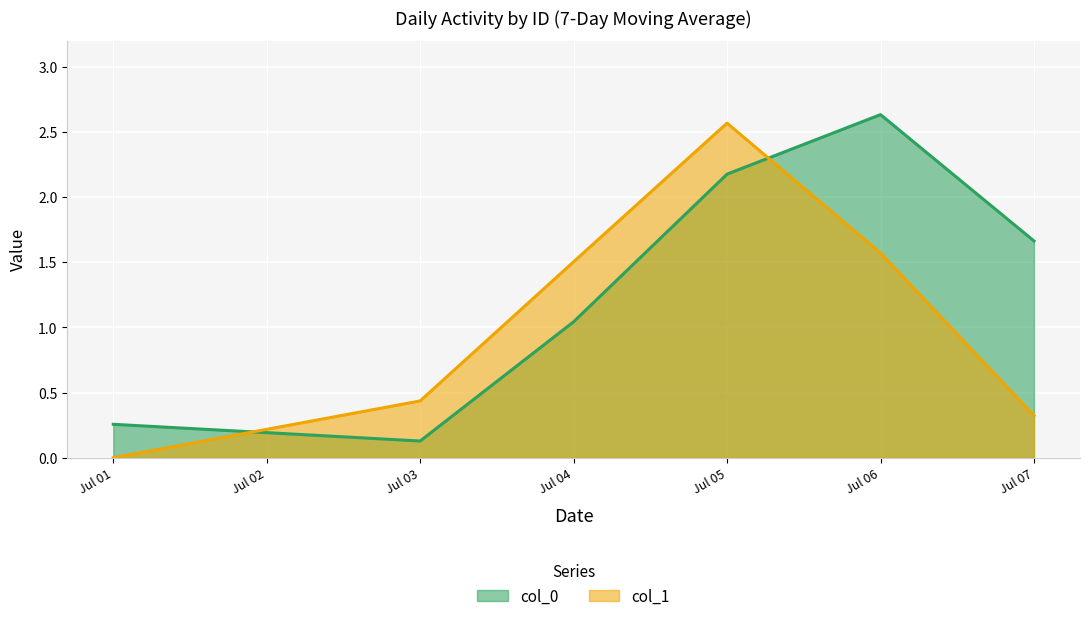

True or false: col_1 has more than 0 interior local peaks.

True